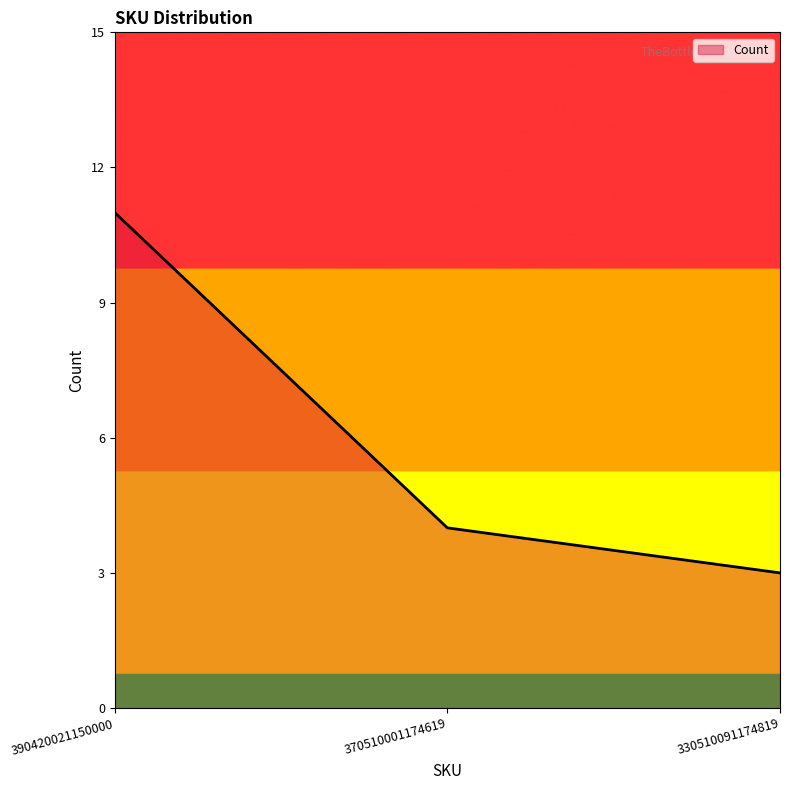

Does the chart display data point markers on the line(s)?

No